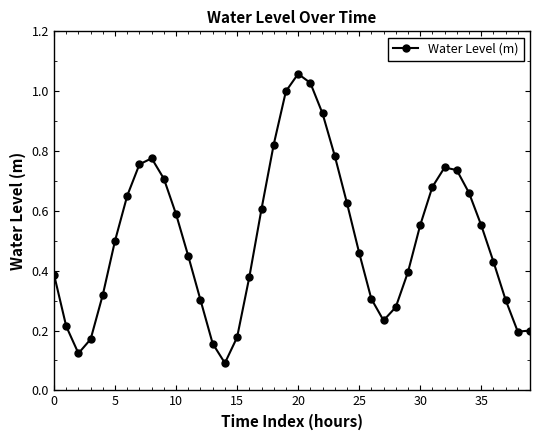

True or false: there are more than 1 points higher than both neighbors.

True